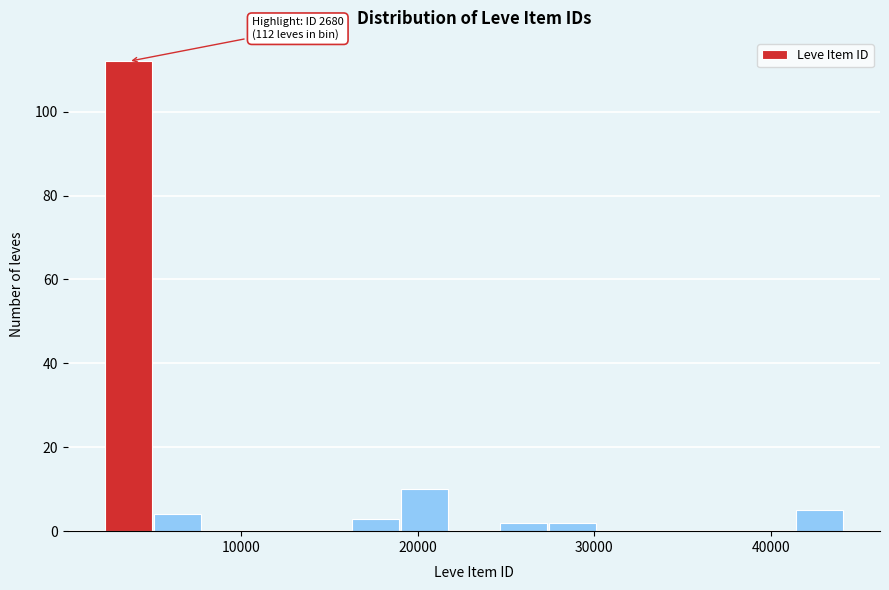

Around what value on the x-axis is the tallest bar? Give the approximate position of its centre, as read against the axis.

4000